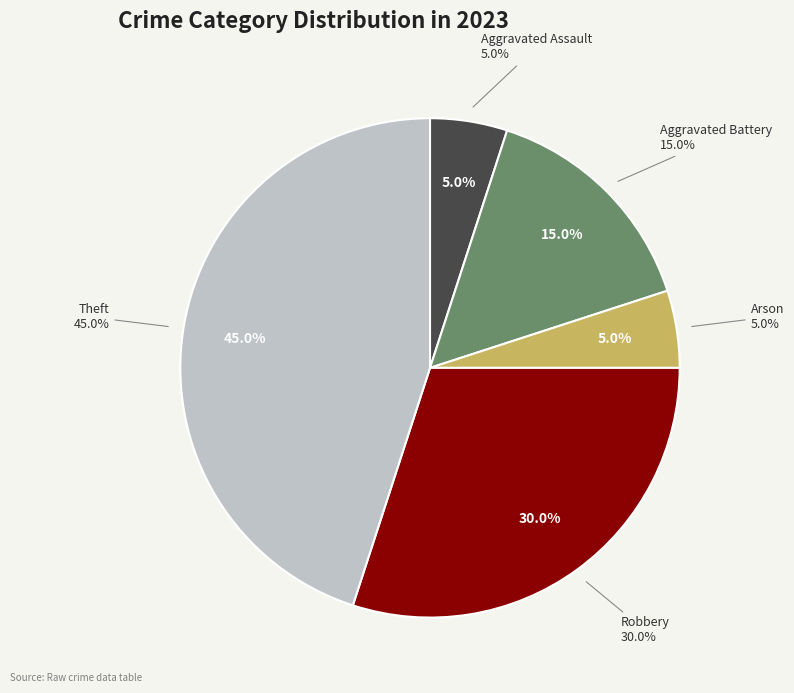

Is it true that Burglary is 1% of the pie?

False